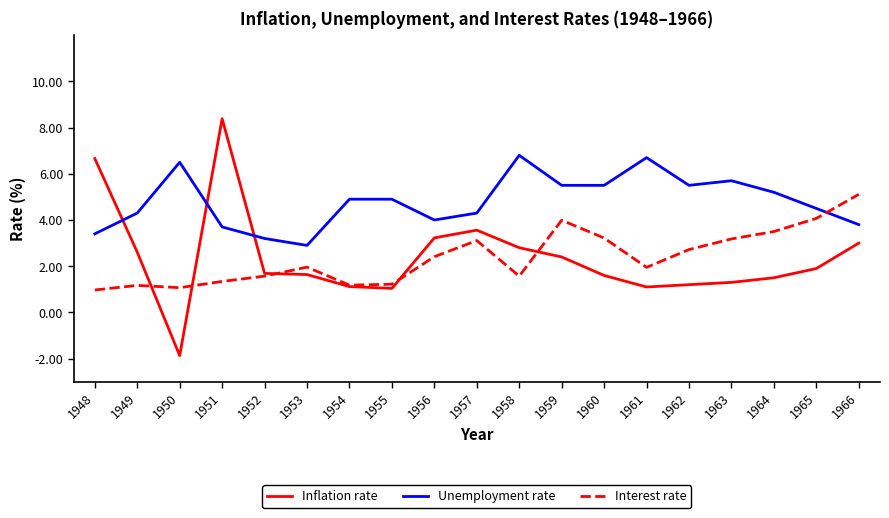

What is the spread (max minus min) of values at 1963?

4.4